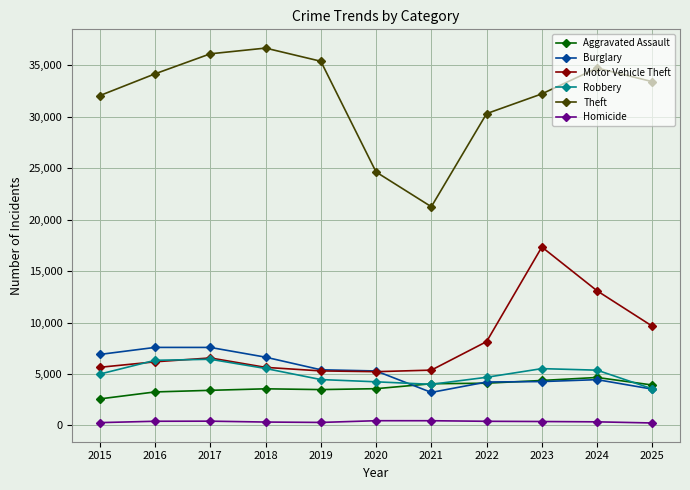

In Robbery, how many points are lower than both neighbors (excluding endpoints)?

1